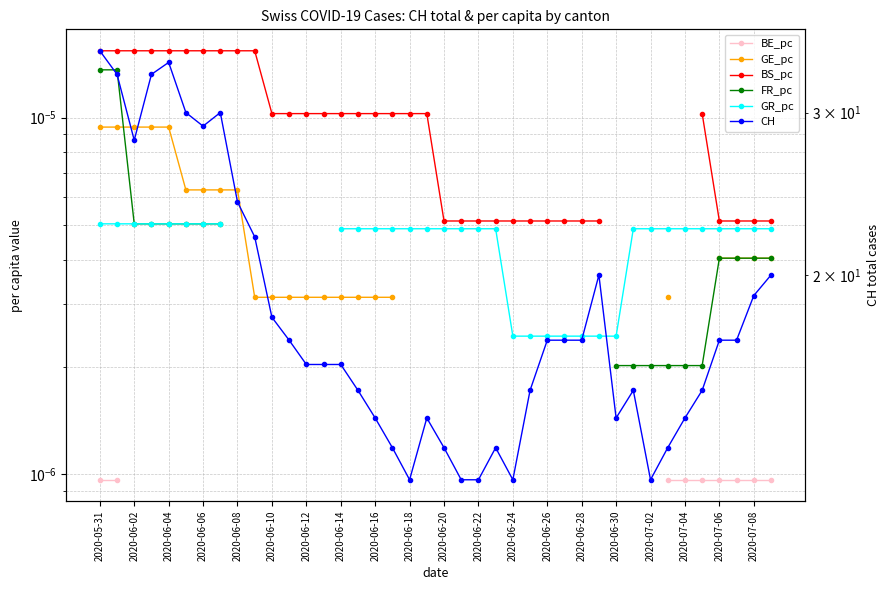

Which label corresponds to the smallest value in the chart?

2020-05-31